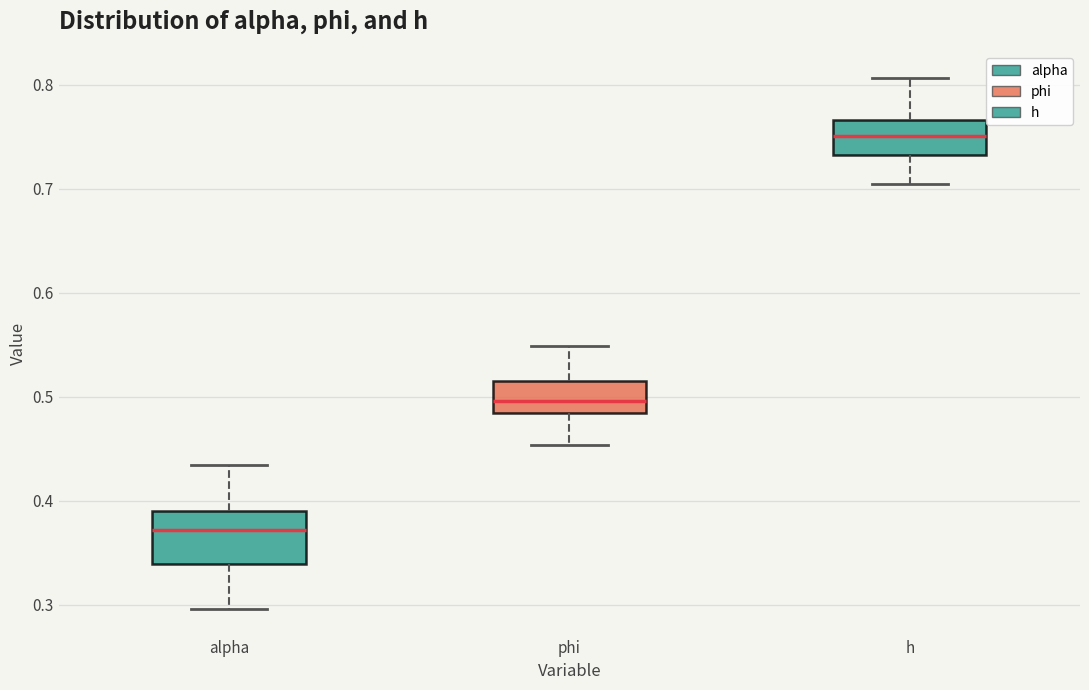

Comparing the boxes themselves (not the whiskers), which one is the tallest?

alpha